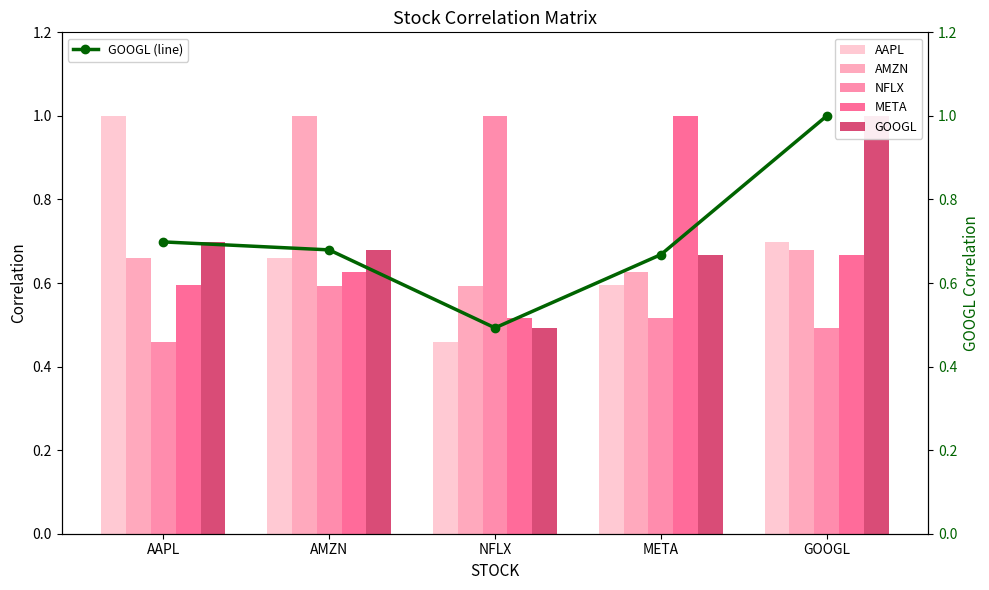

Which has a higher value, META or NFLX?

META